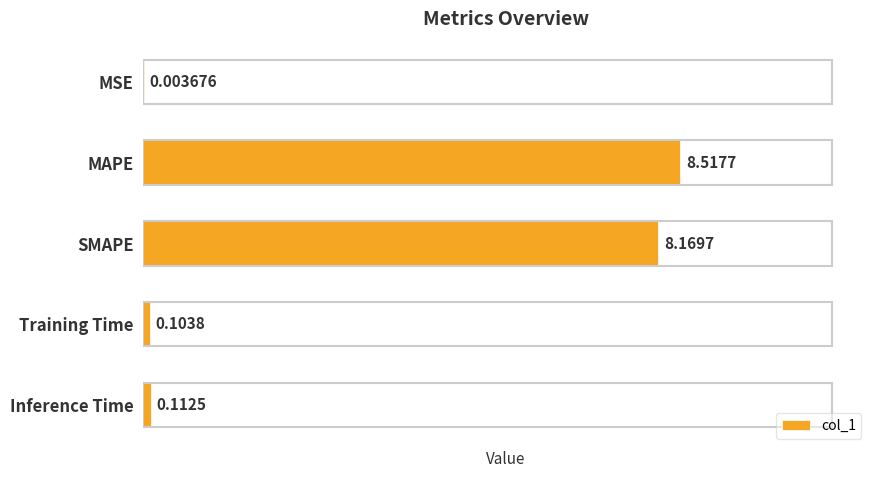

Which label corresponds to the largest value in the chart?

MAPE